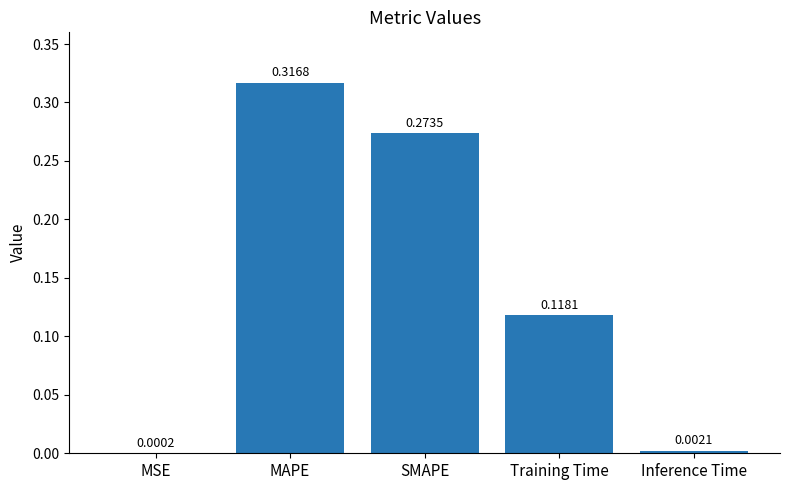

Which label corresponds to the largest value in the chart?

MAPE